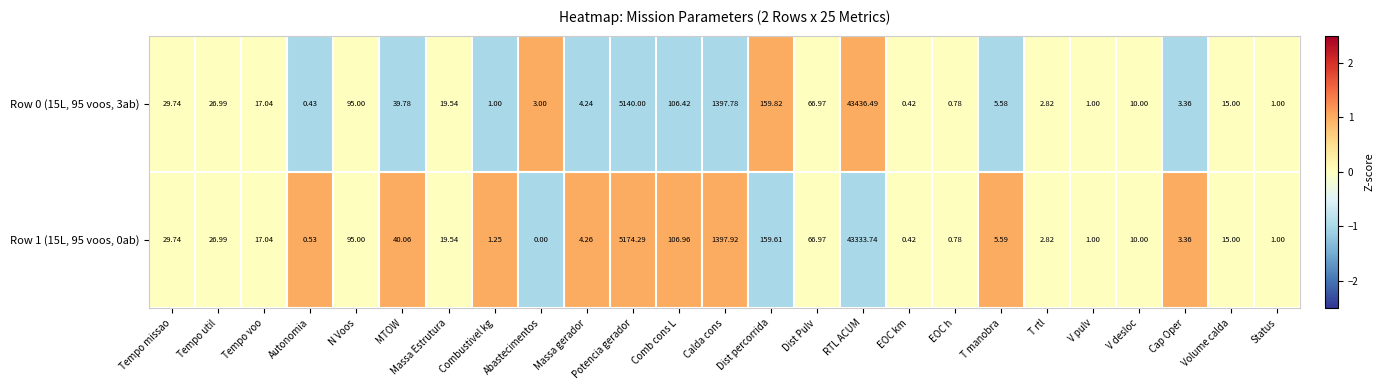

Where does the Row 1 (15L, 95 voos, 0ab) series first go above 15?

Tempo missao